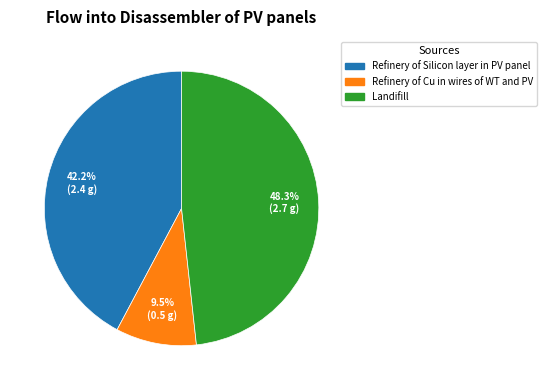

Is Landifill the majority of the pie?

No